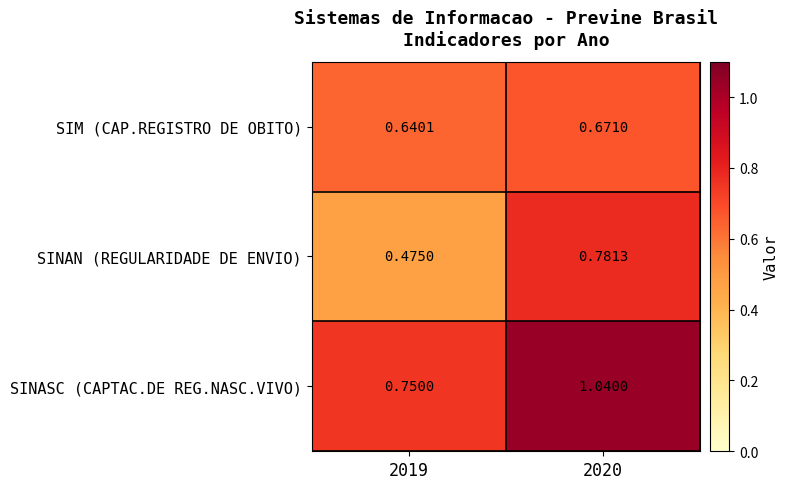

Rank the series by their maximum value, from lowest to highest.

SIM (CAP.REGISTRO DE OBITO), SINAN (REGULARIDADE DE ENVIO), SINASC (CAPTAC.DE REG.NASC.VIVO)